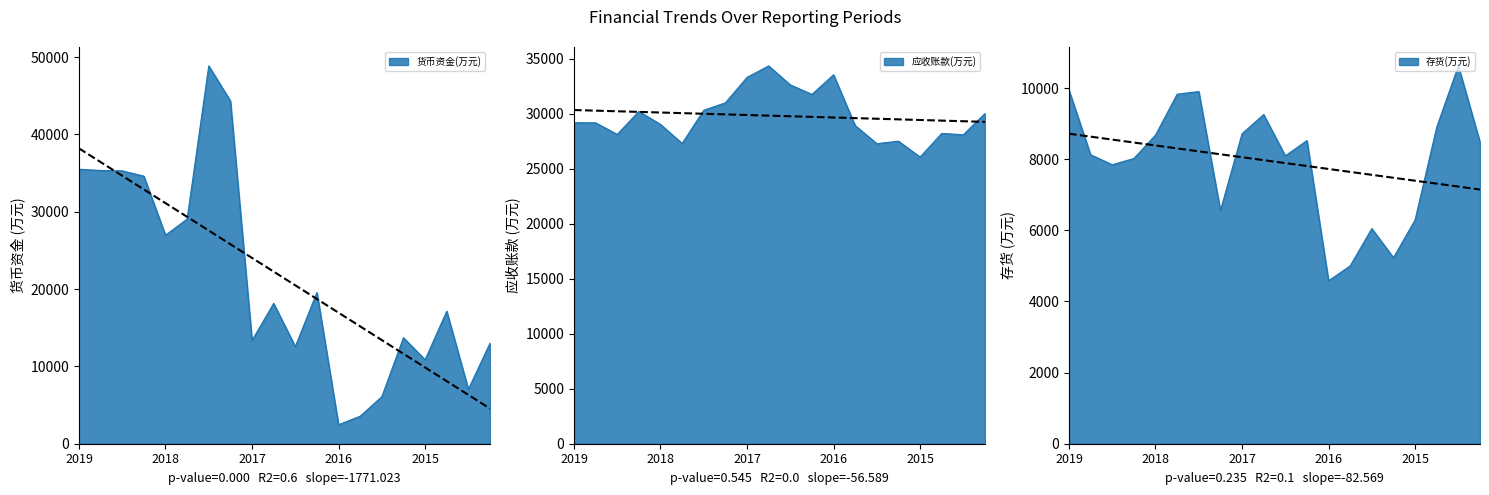

Which series has the largest range (max minus min)?

货币资金(万元)